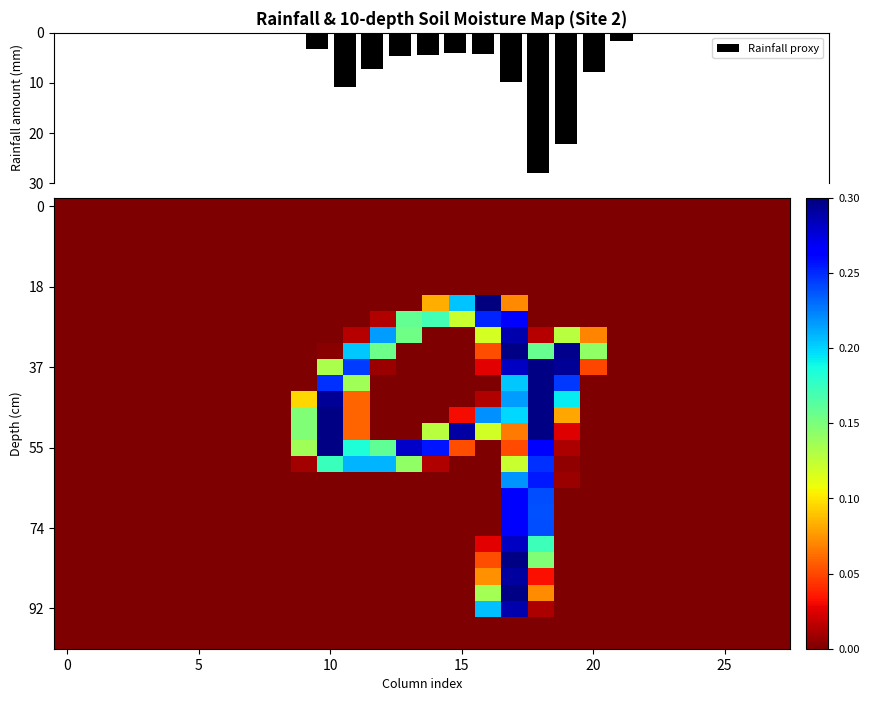

Count the number of categories in the chart.

28